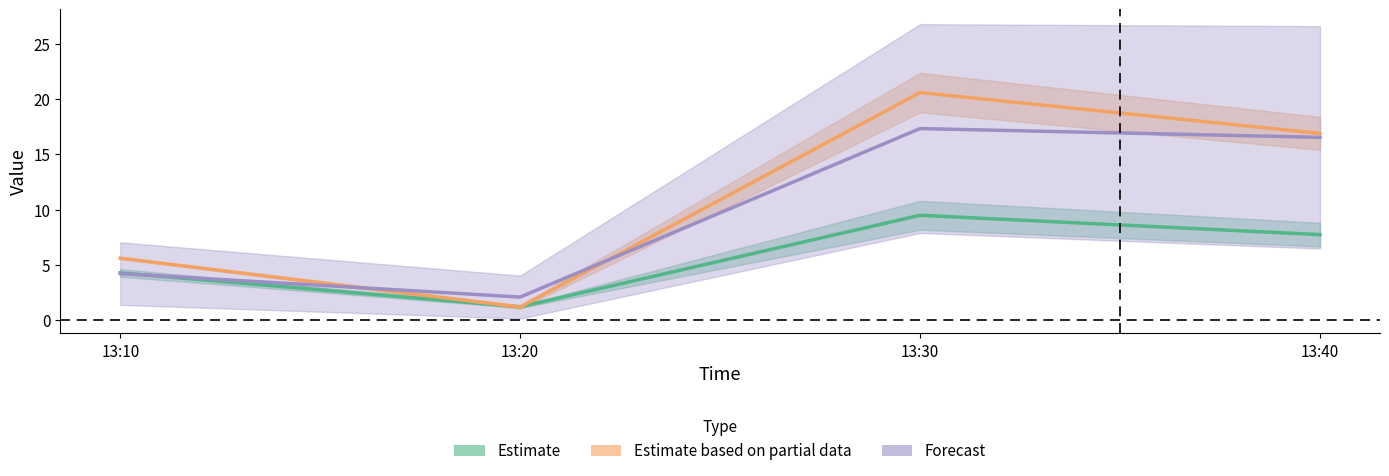

Between which two adjacent categories do Forecast and Estimate first intersect?

13:10 and 13:20